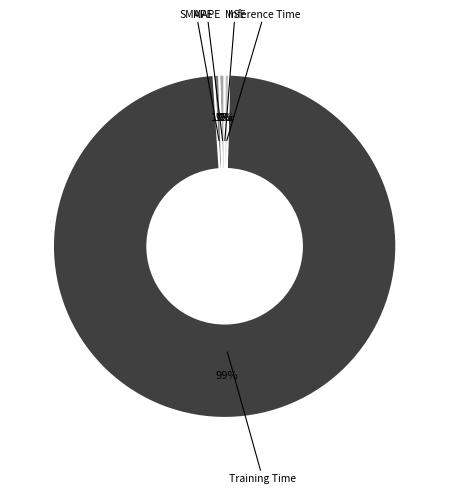

Is it true that MAPE is 1% of the pie?

True